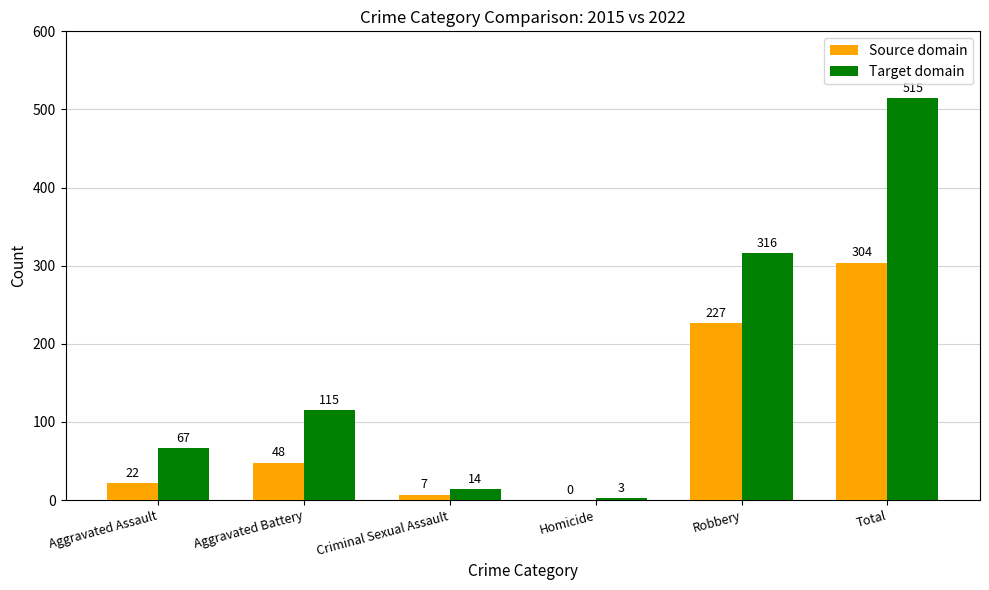

Is it true that Source domain equals 0 at Homicide?

True